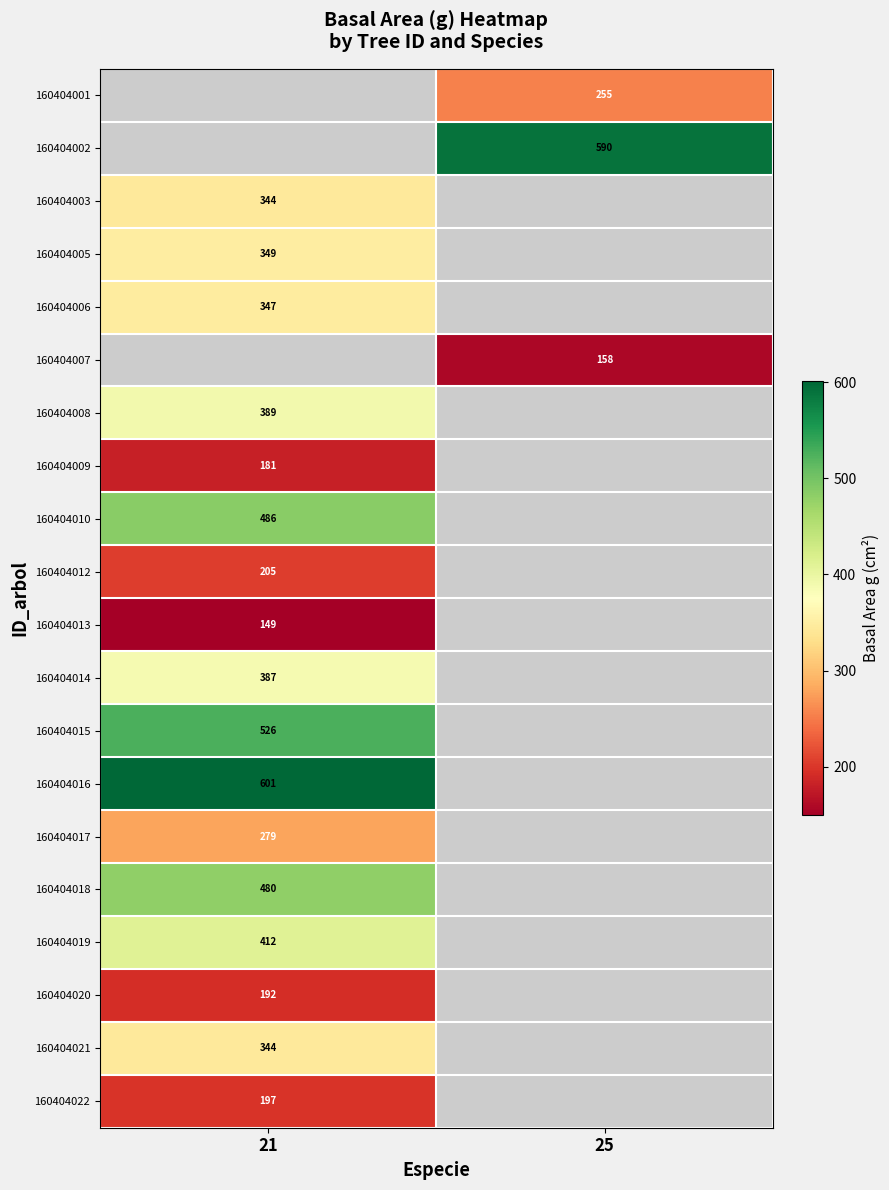

Is the value of 160404017 at 21 greater than the value of 160404015 at 21?

No